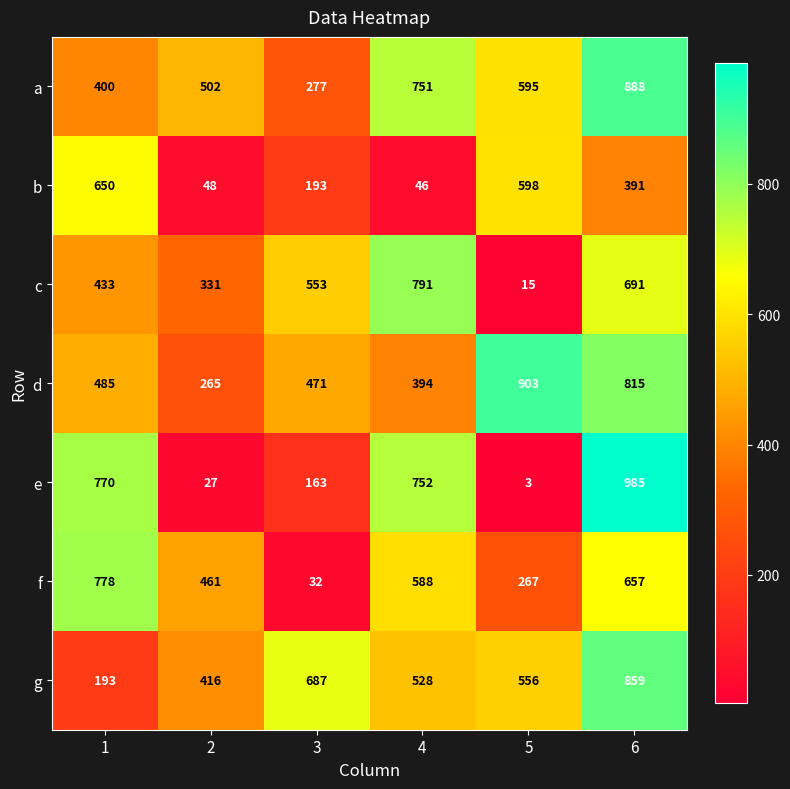

At how many categories does at least one series exceed 724?

4